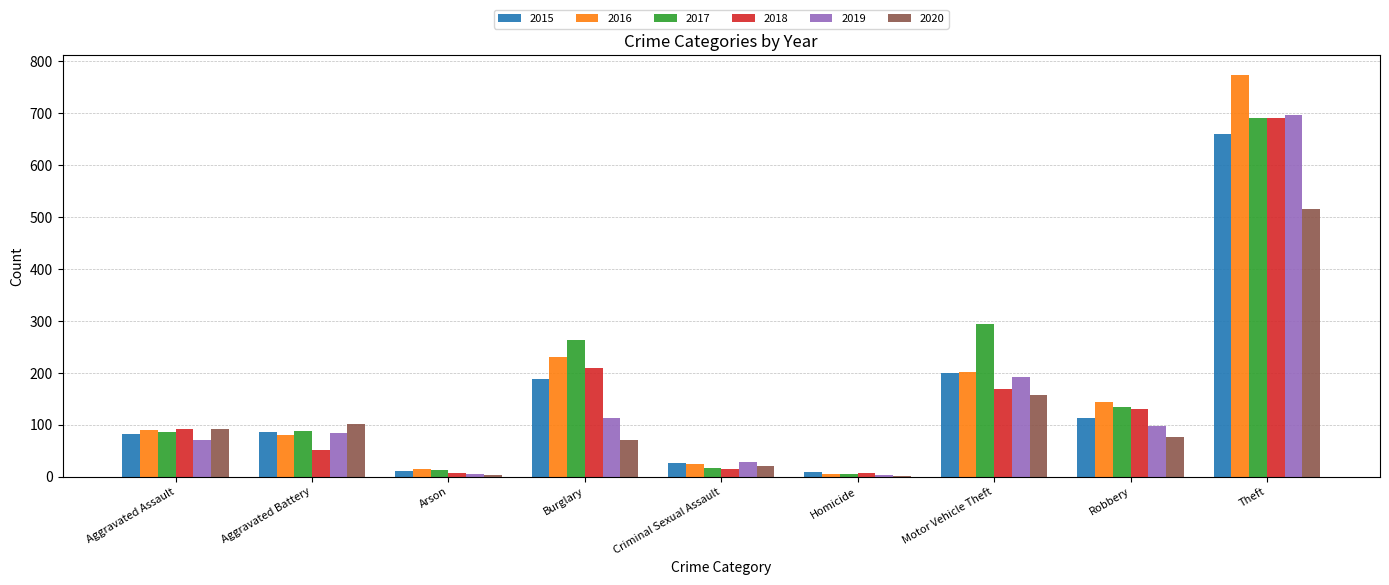

Where is 2016 nearest to the value 389?

Burglary